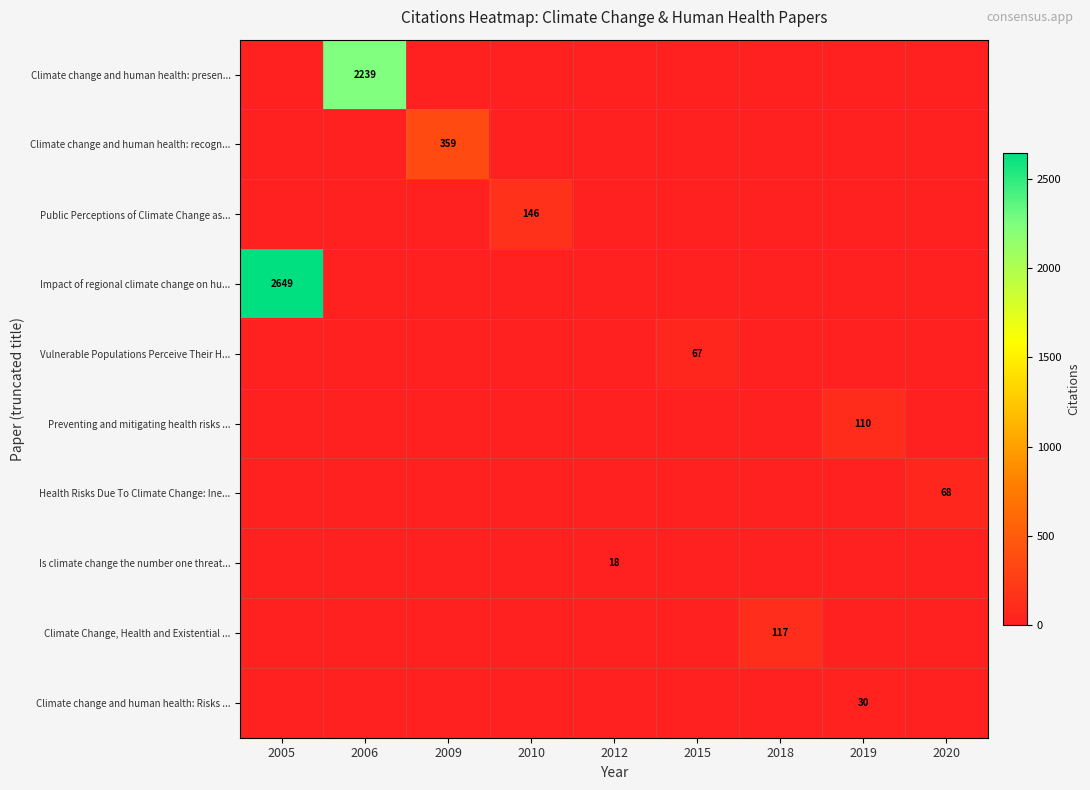

What is the total value across all series at 2018?

117